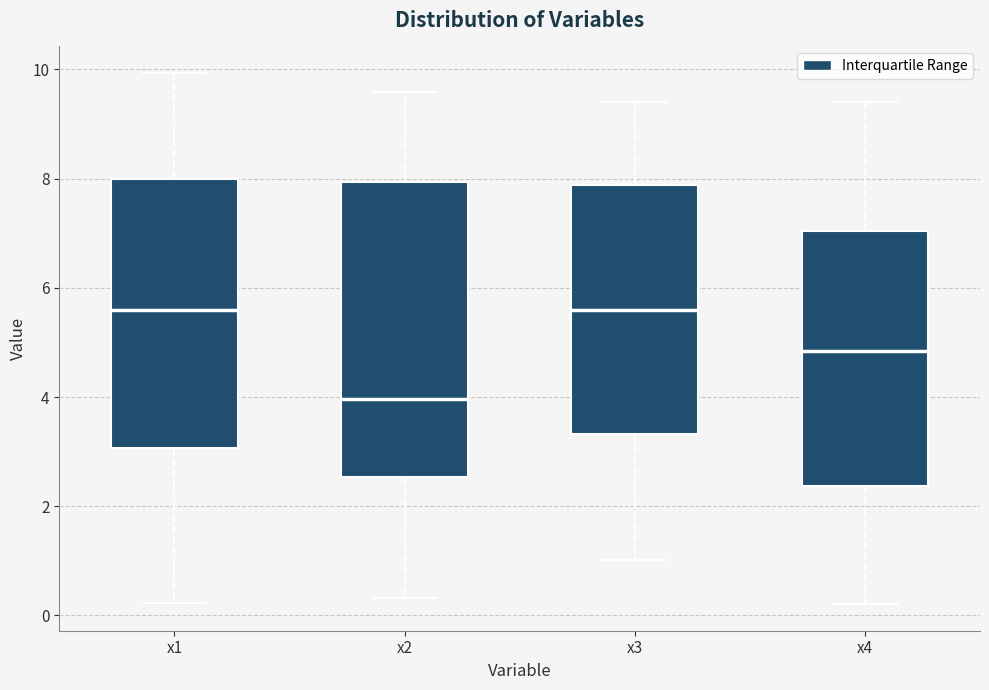

Which box's median line is the lowest?

x2